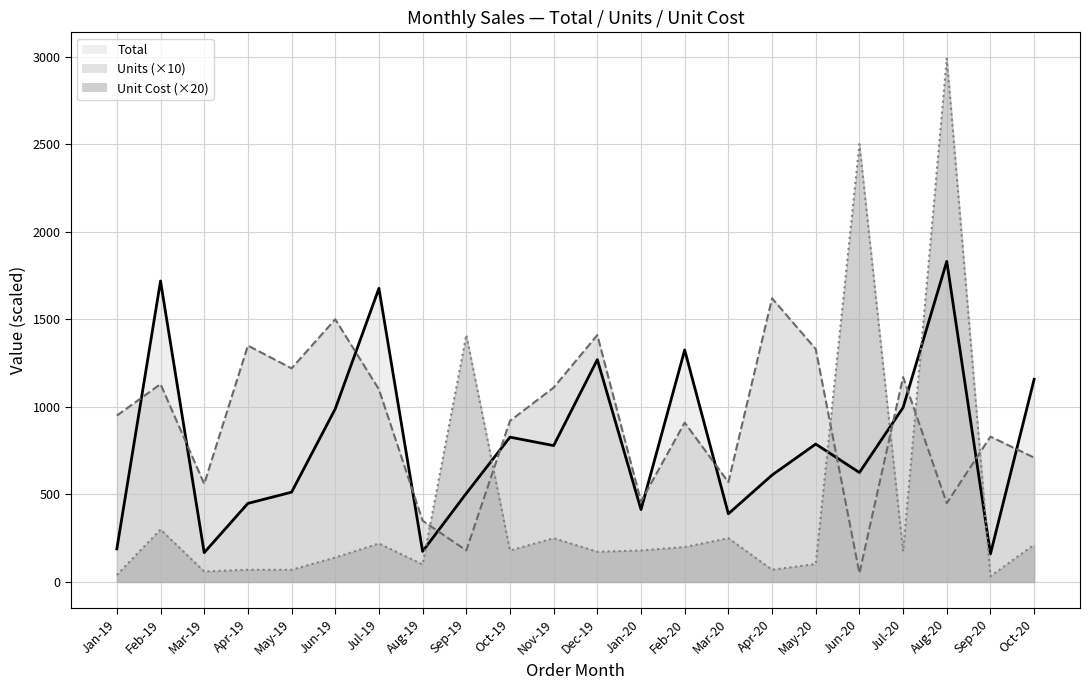

What is the sum of all Units values?

1931.0